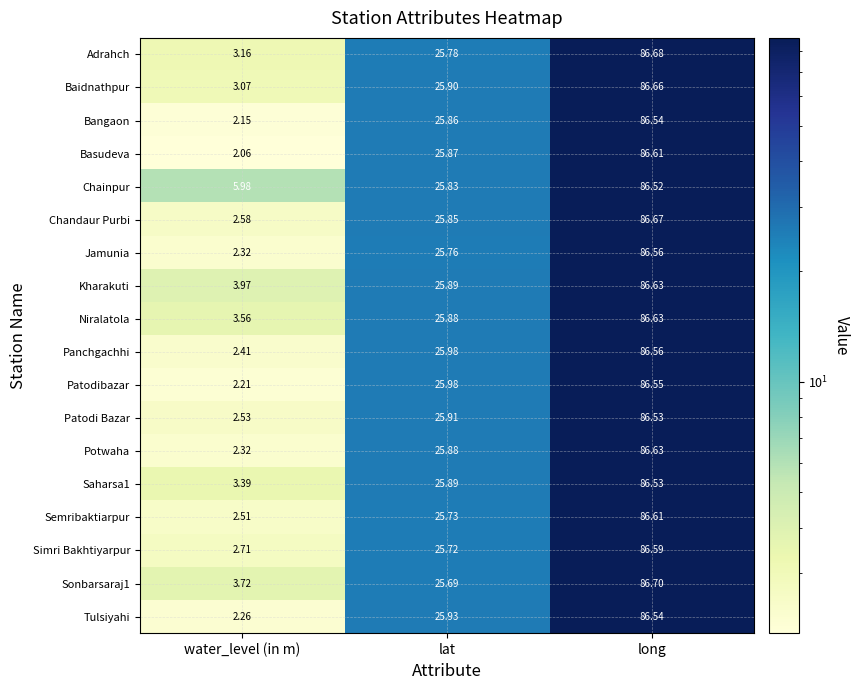

Between water_level (in m) and long, which series saw the biggest shift?

Basudeva